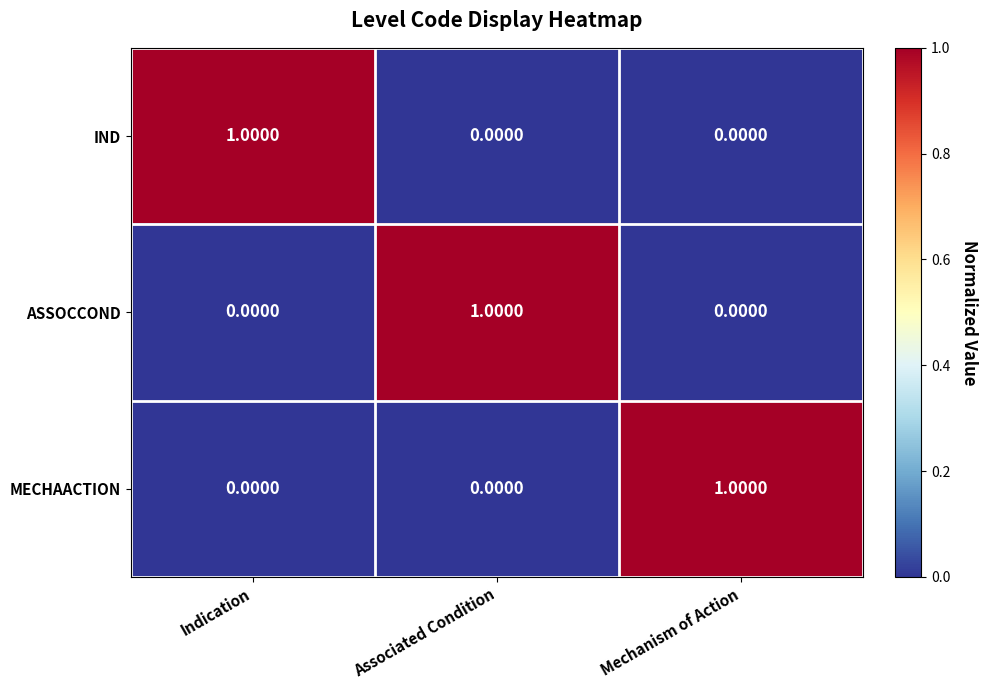

Count the number of data series in this chart.

3